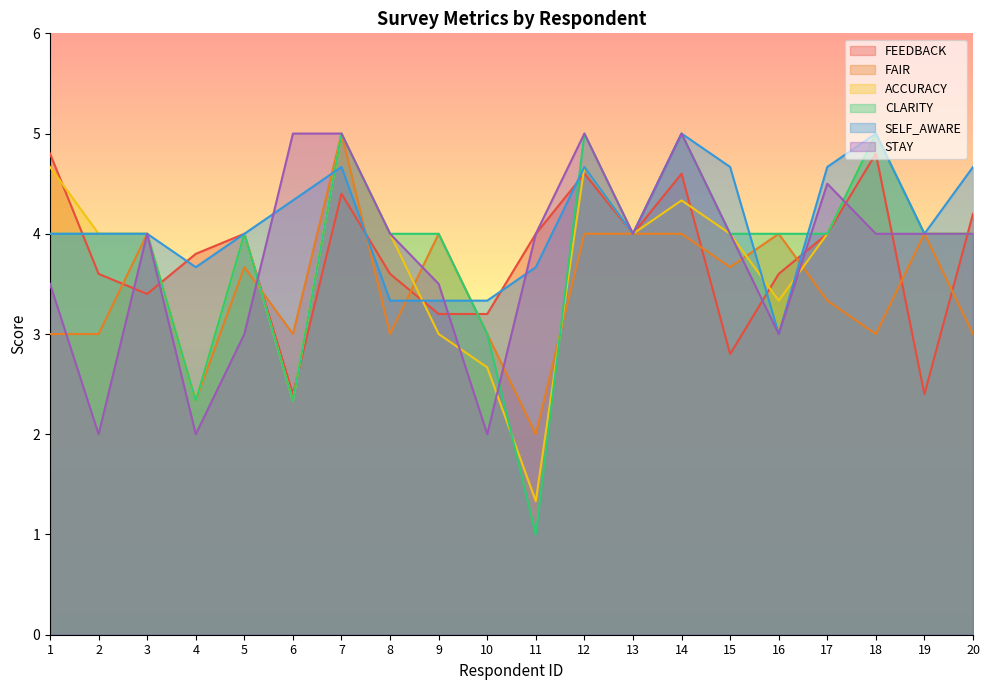

What is the sum of the FAIR values at 18 and 4?

5.3